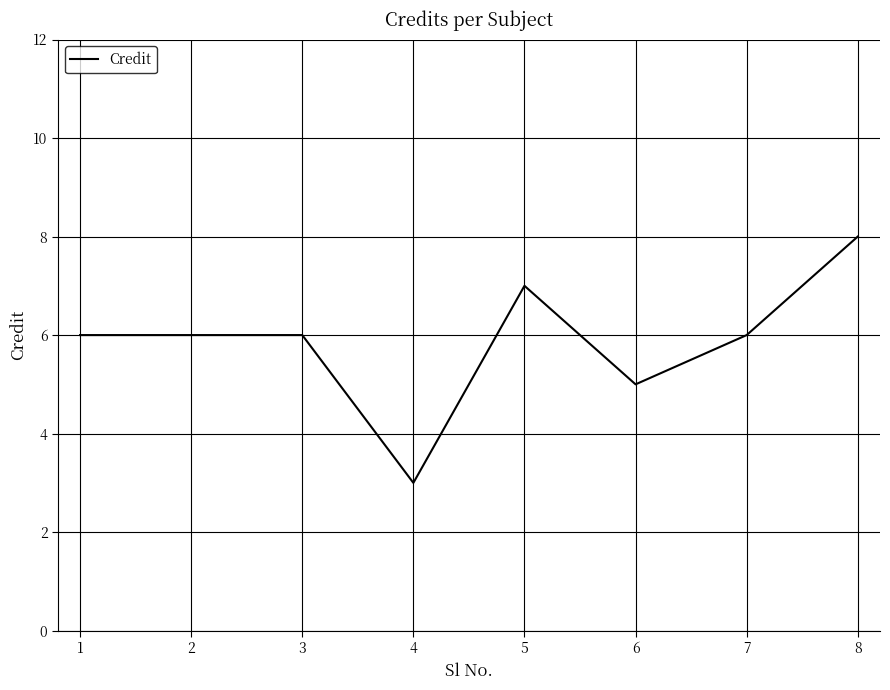

Reading left to right, what are all the values shown in this chart?

6	6	6	3	7	5	6	8